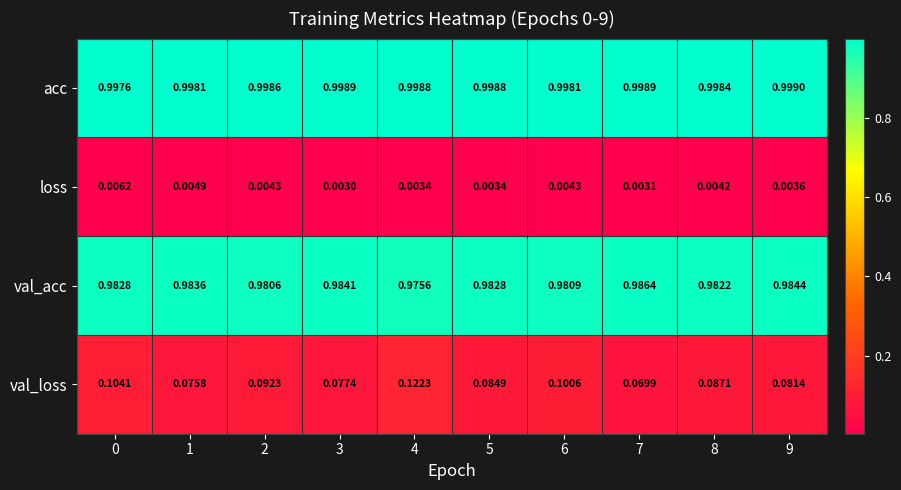

Which series has the widest spread of values?

val_loss